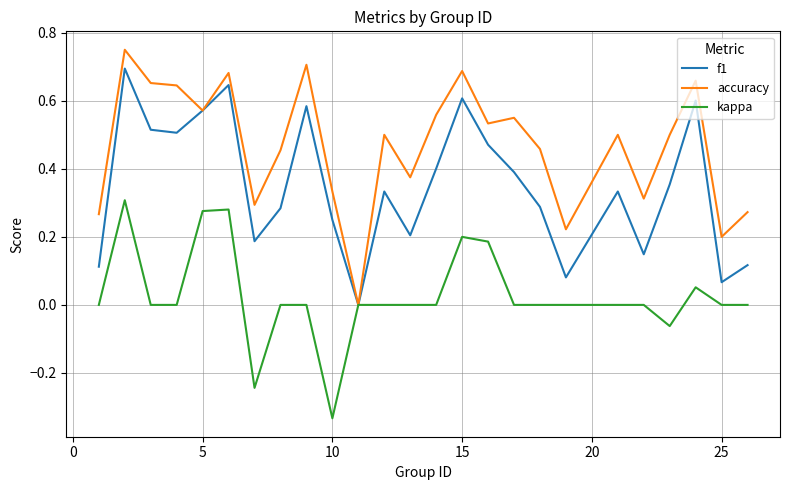

Which series has the widest spread of values?

accuracy